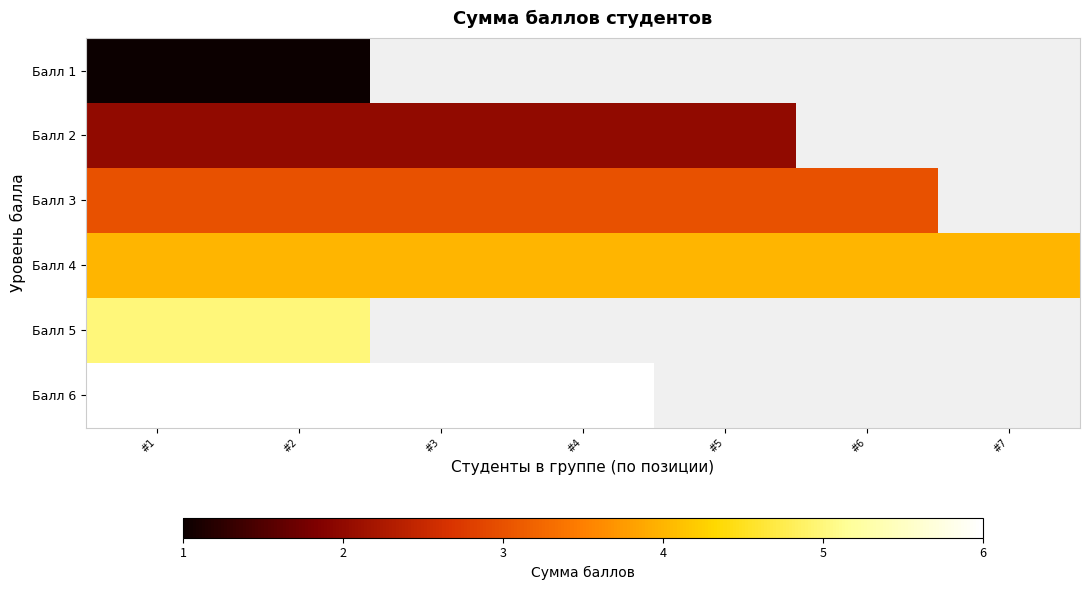

Where is Балл 3 nearest to the value 3?

#1